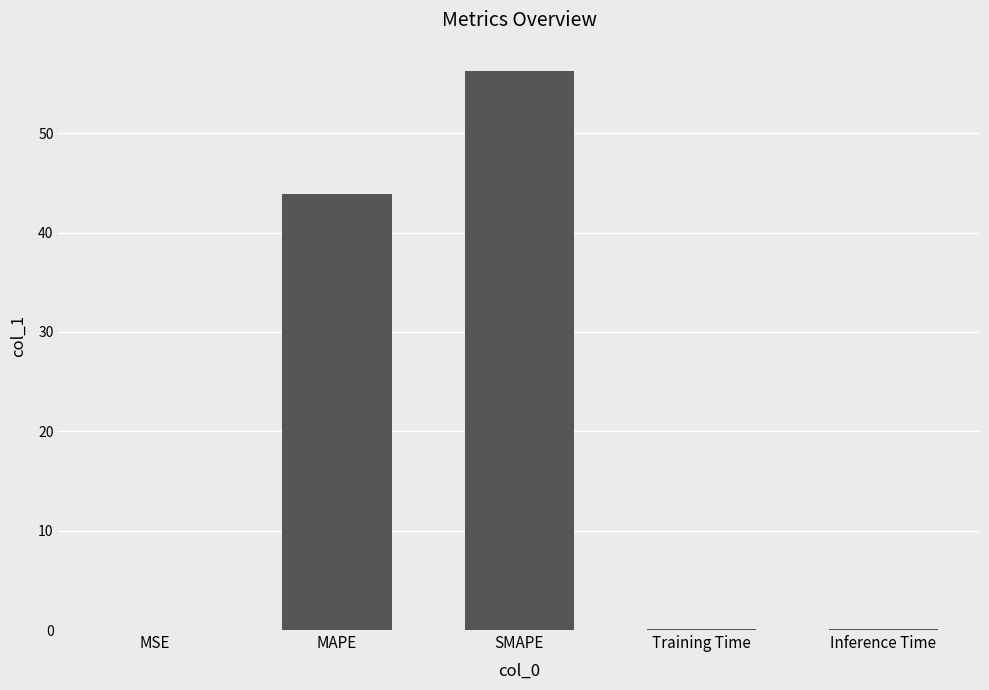

What is the greatest value displayed?

56.3